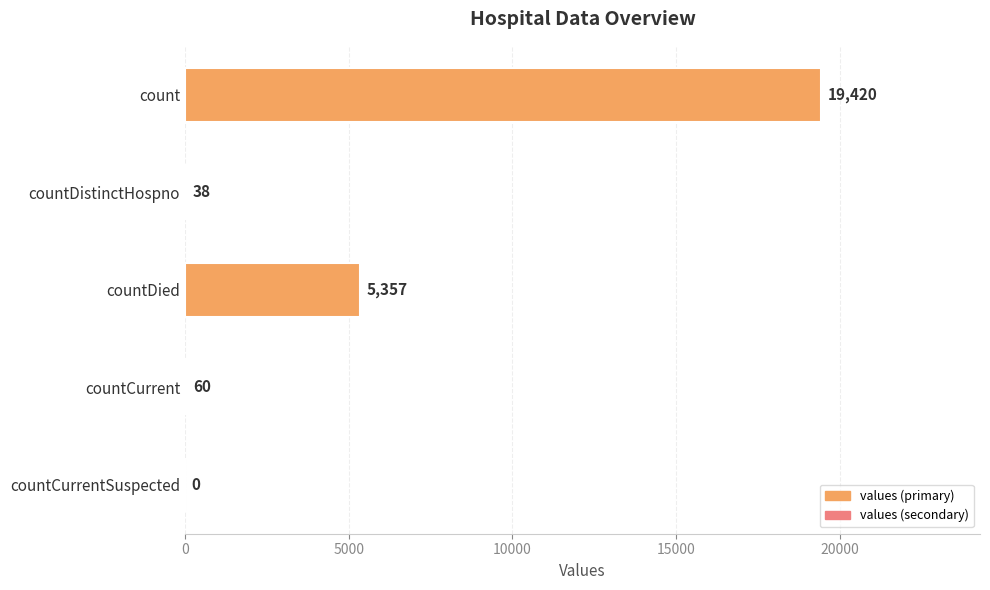

True or false: the data shows 5357 at countDied.

True